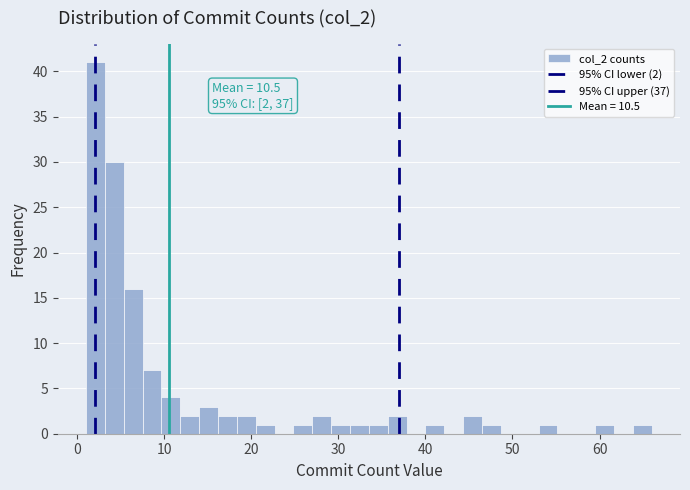

Read against the x-axis, roughly where is the centre of the tallest bar?

2